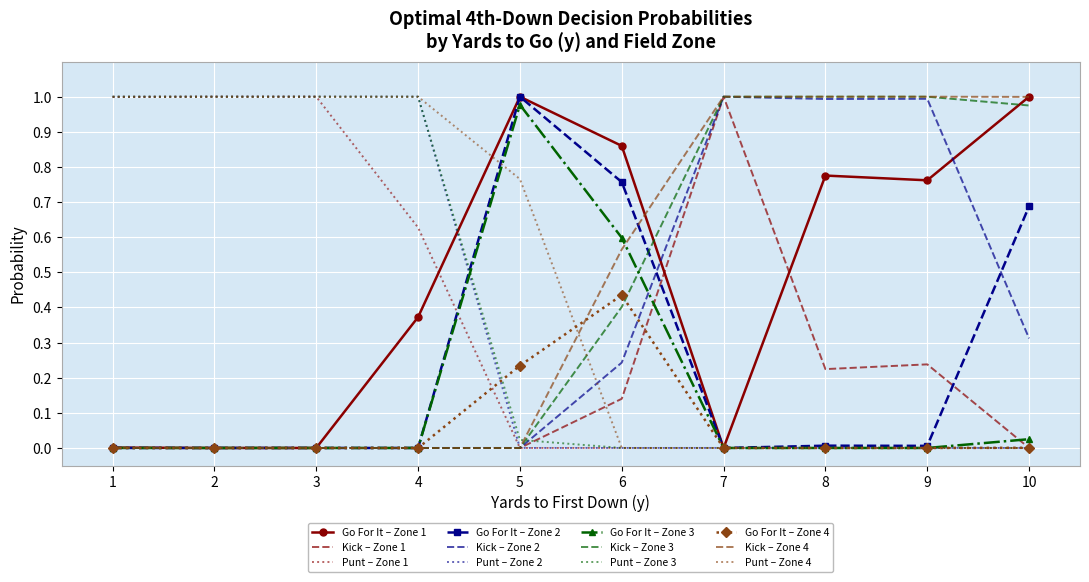

What is the total value across all series at 3?

4.0